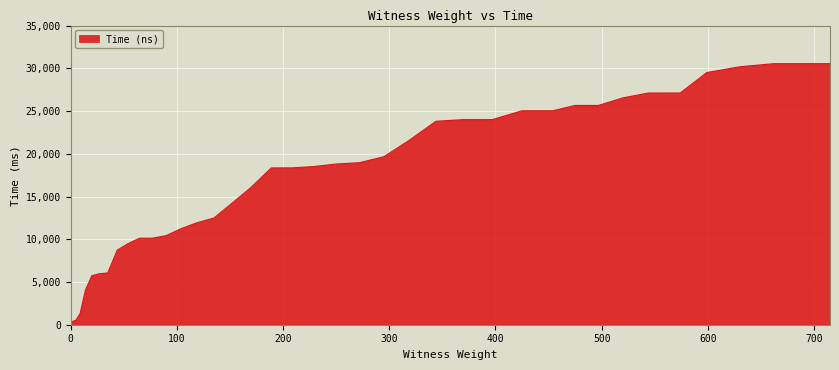

What is the difference between the maximum and second lowest values?

30145663400